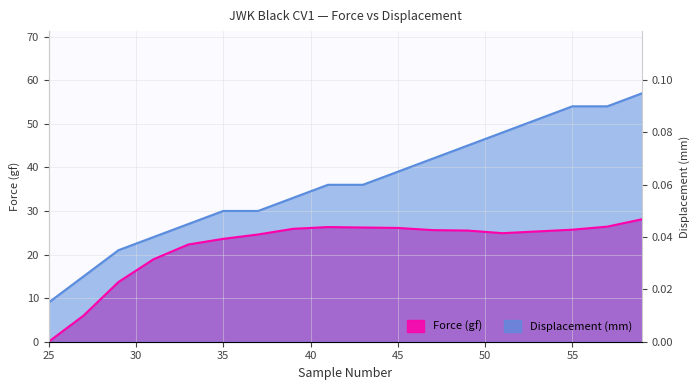

At which label does Force (gf) first exceed 25?

39